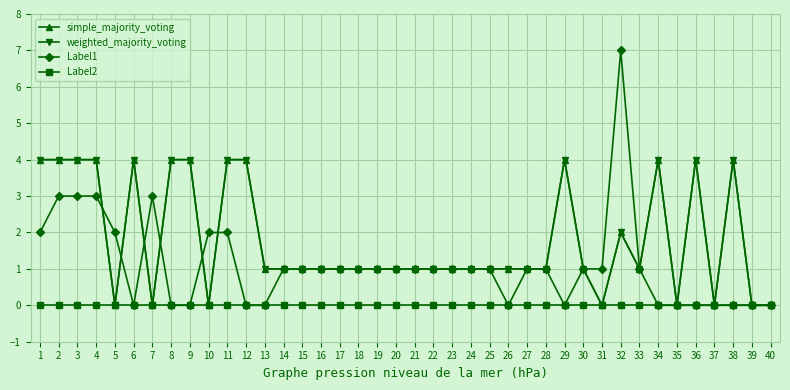

Where does the Label1 series first go above 1?

1